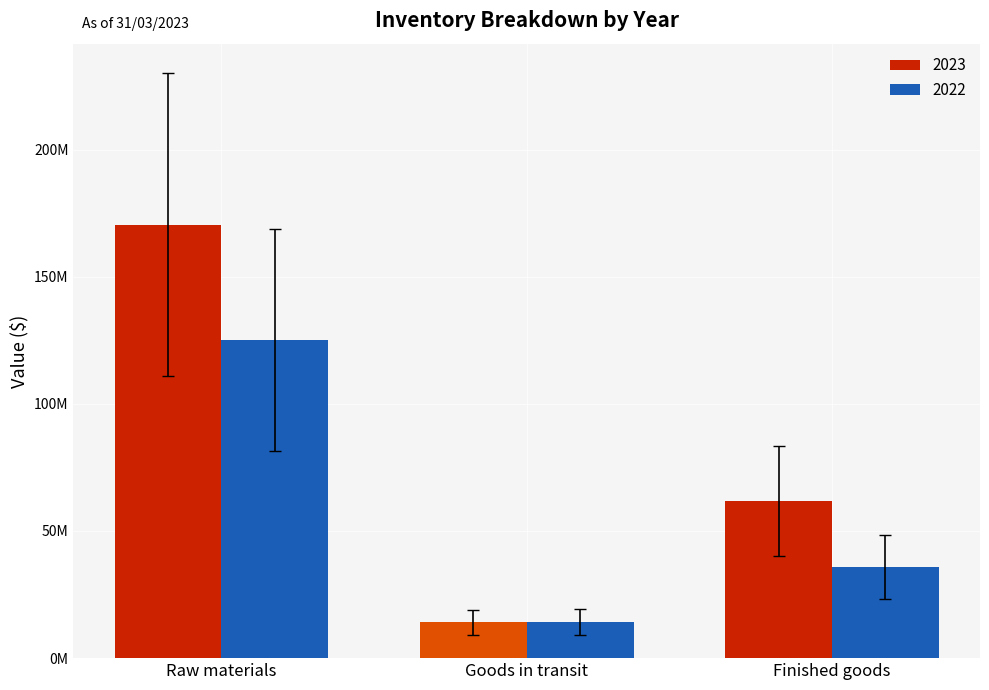

Reading left to right, extract all data points from this chart.

2023: 170475593	14024693	61830694
2022: 125030141	14209354	36007385